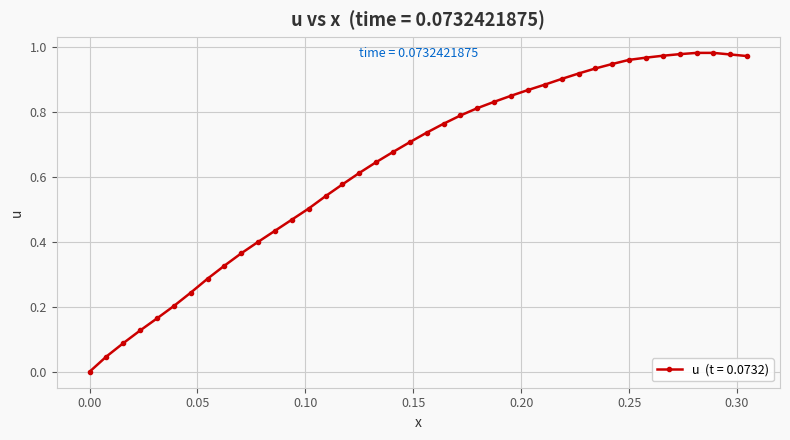

What is the sum of all values?

25.4